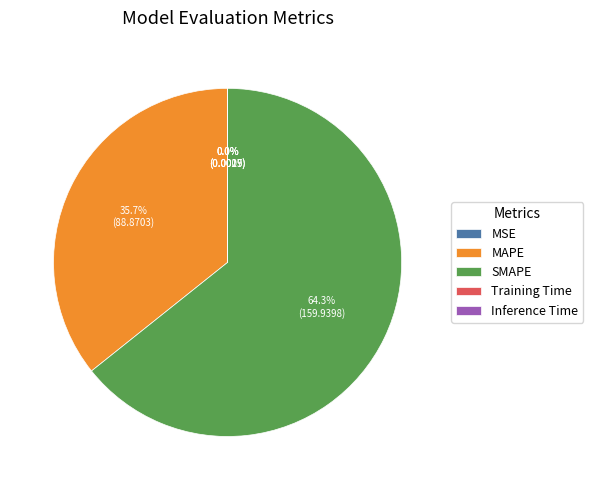

What is the largest slice in the pie chart?

SMAPE